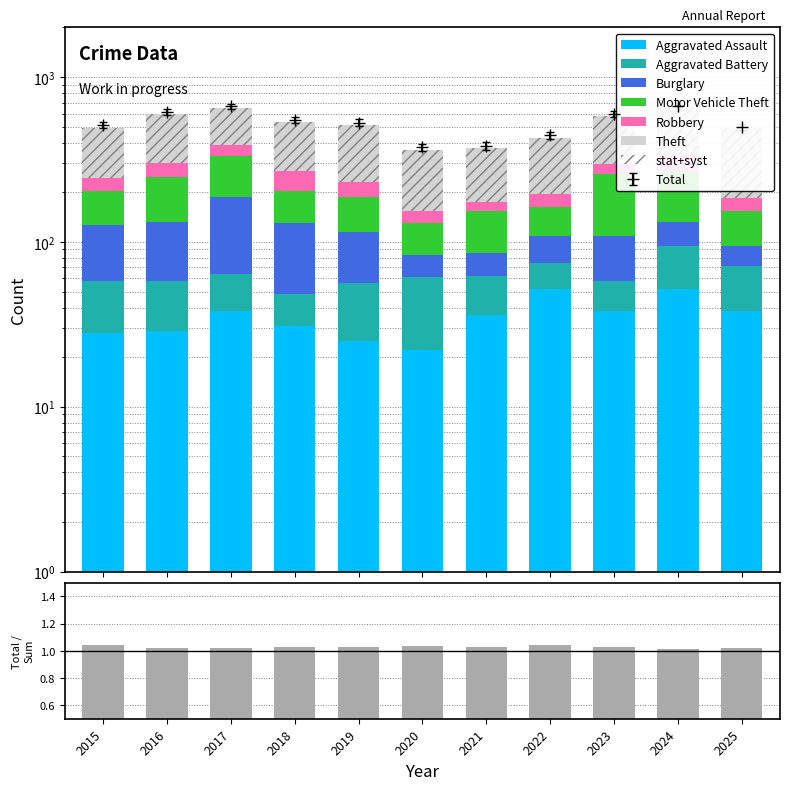

What is the total value across all series at 2016?

598